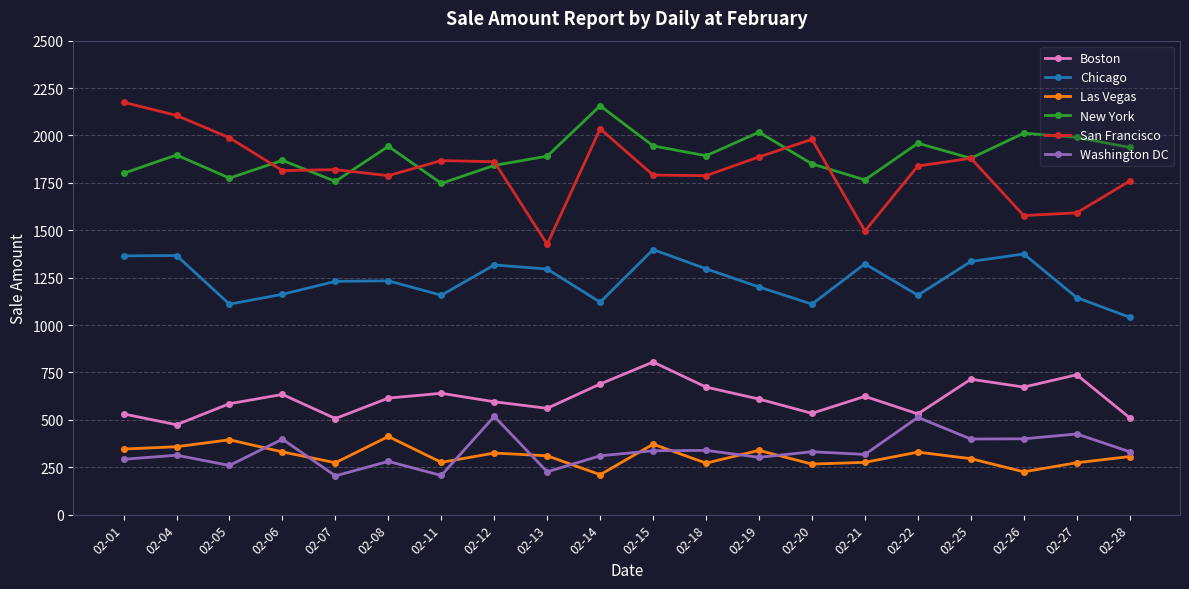

Between 02-12 and 02-21, which series saw the biggest shift?

San Francisco